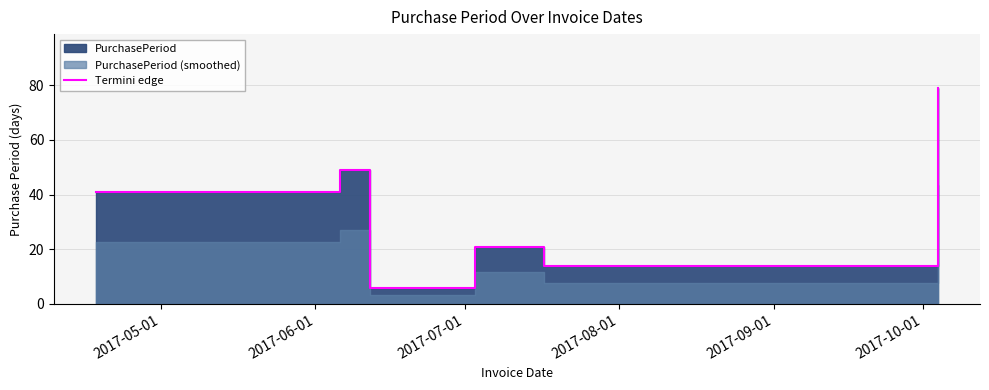

What position from the left is 2017-08-01?

4